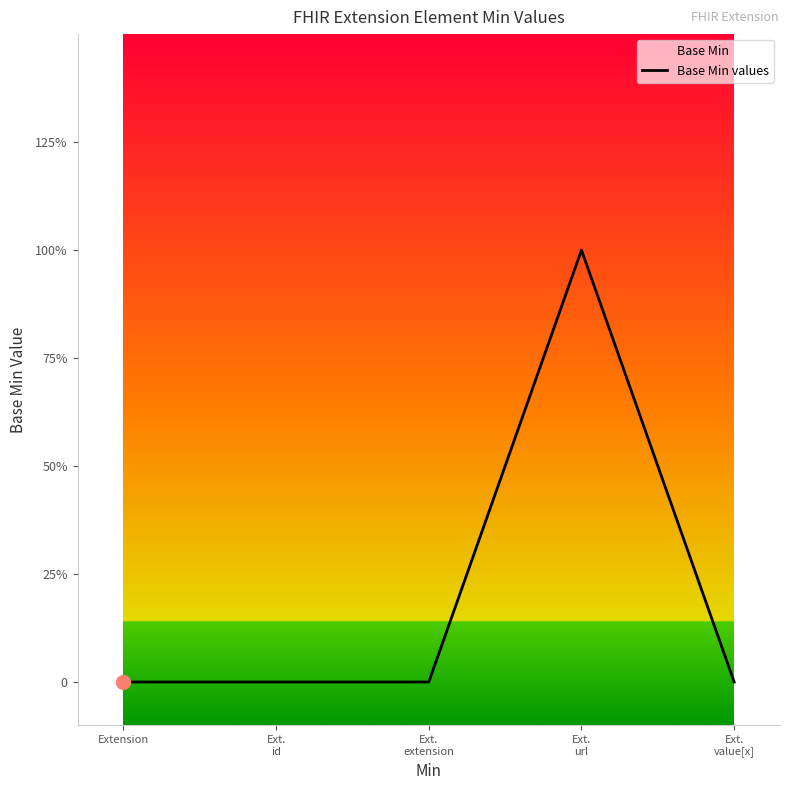

The chart shows a value of 1 at Ext.
extension. True or false?

False